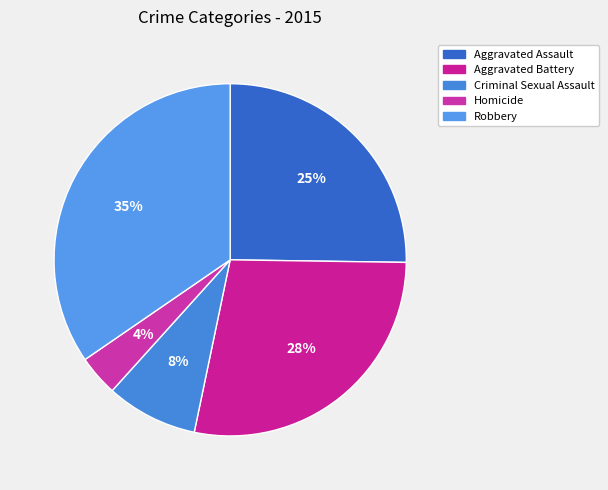

Count the number of slices in the pie.

5